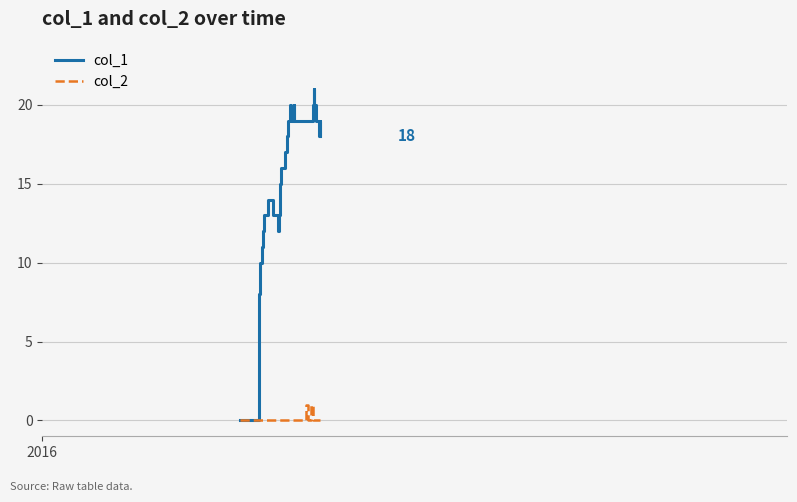

Rank the series by their average value, from lowest to highest.

col_2, col_1